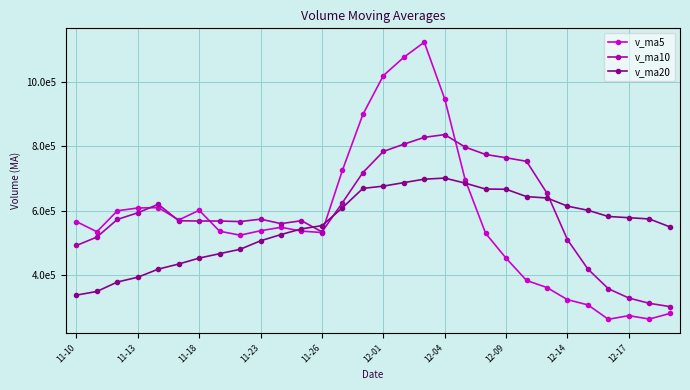

What are all the series names shown in the legend?

v_ma5, v_ma10, v_ma20